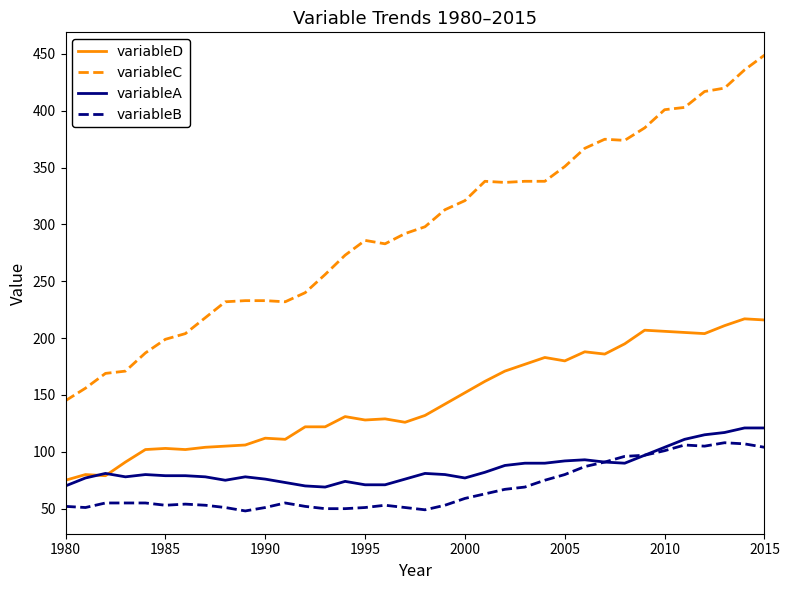

What is the maximum value for variableC?

449